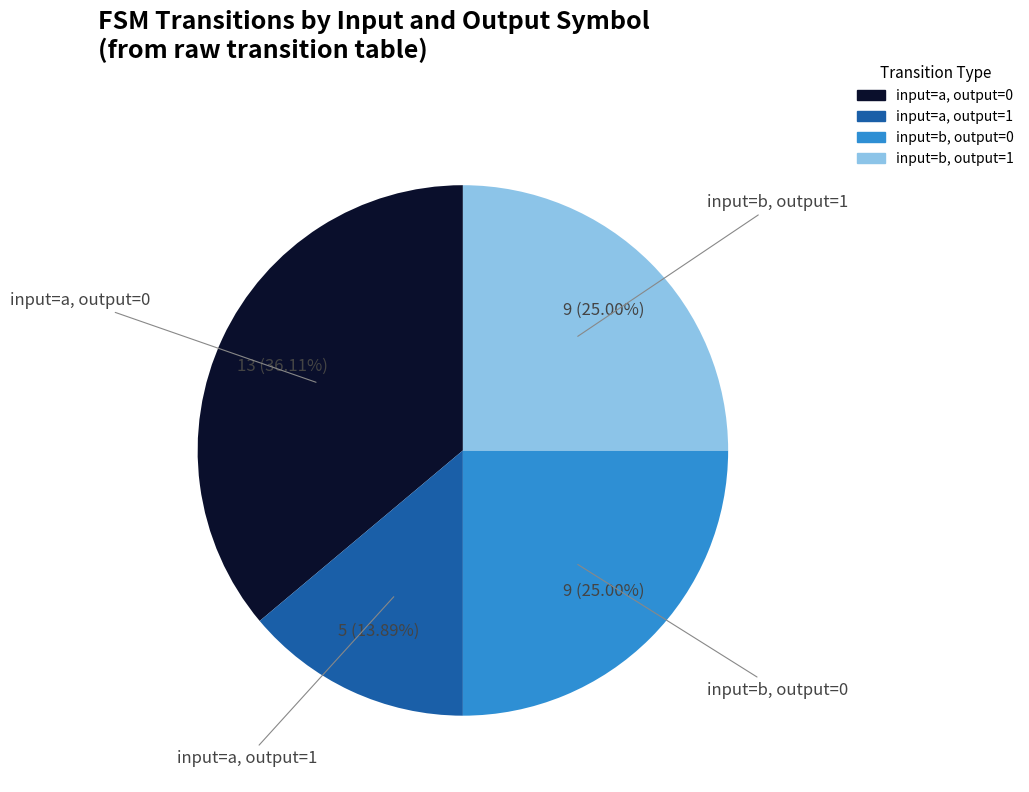

Does input=a, output=0 account for over 50% of the chart?

No